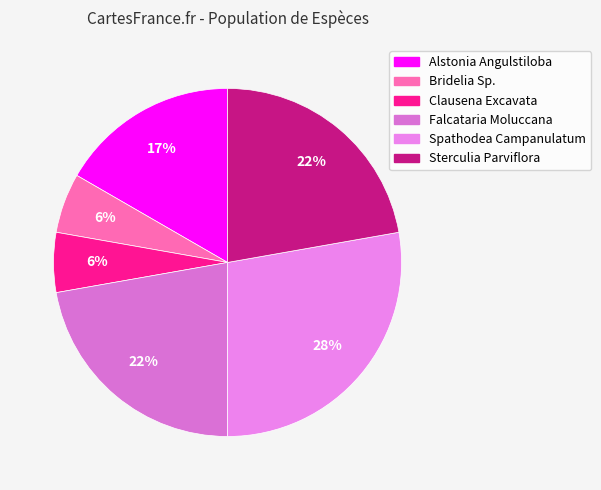

What is the largest slice in the pie chart?

Spathodea Campanulatum